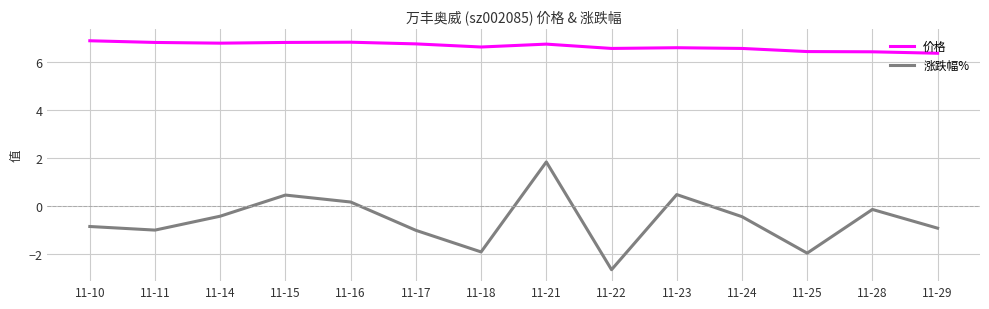

What is the difference between the 涨跌幅% values at 11-22 and 11-21?

4.5